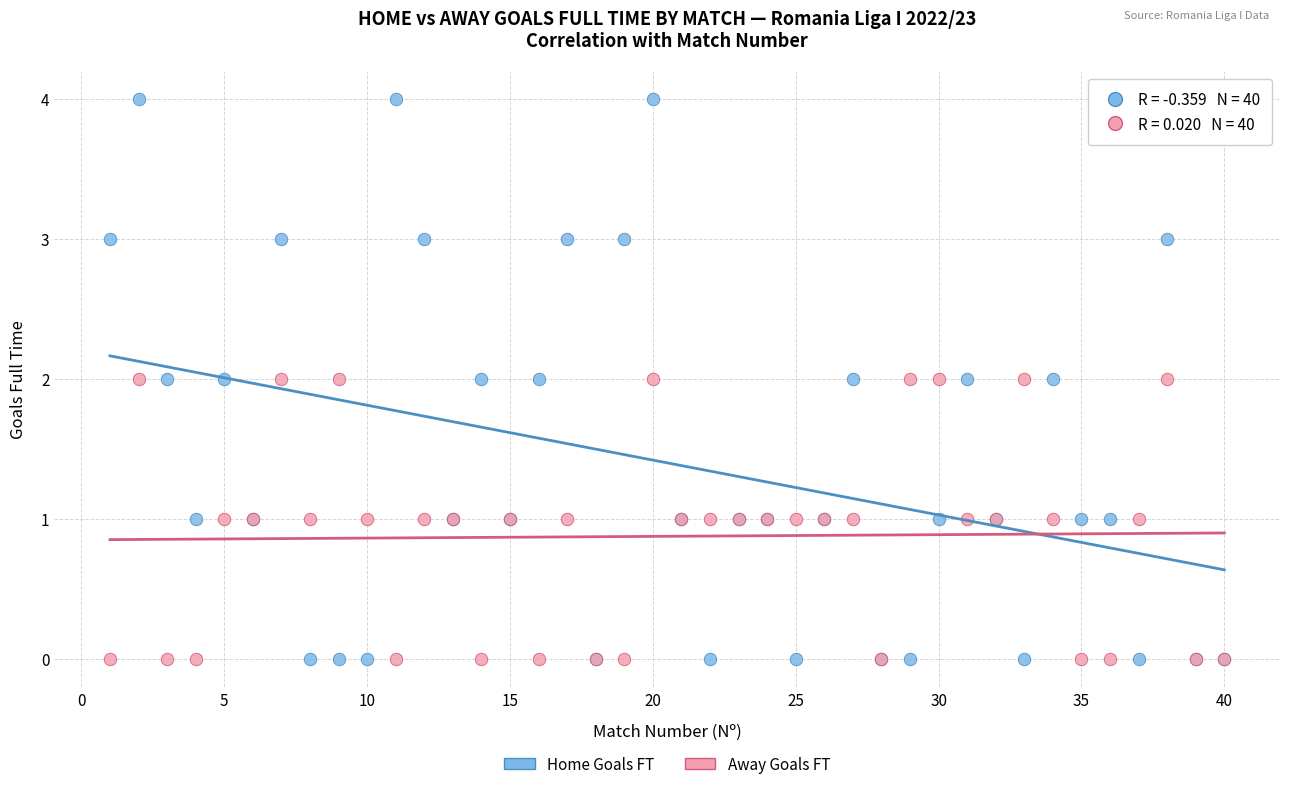

Which series has the widest spread of Y values?

Home Goals FT